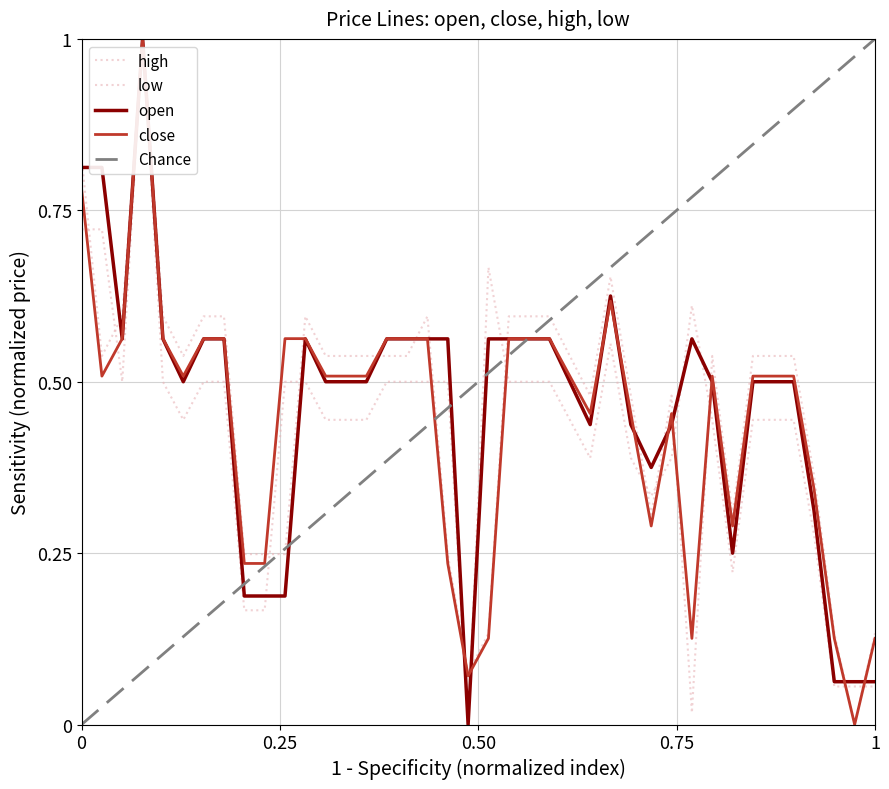

True or false: close and low cross at least once.

True